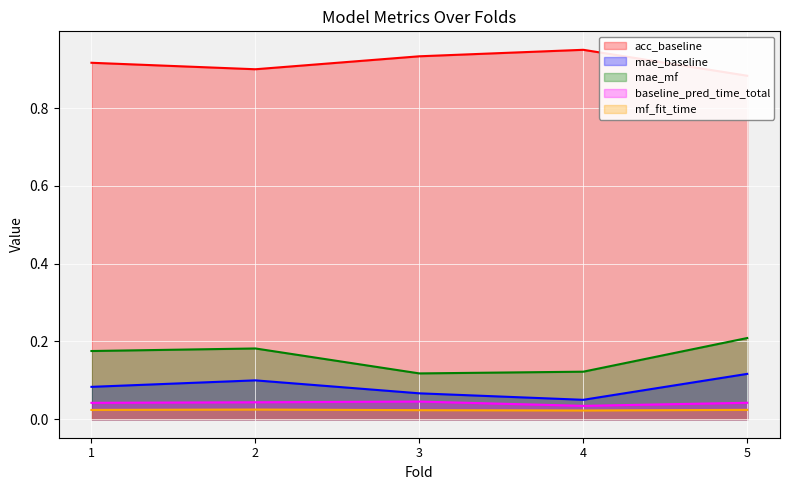

Reading right to left, extract all data points from this chart.

acc_baseline: 0.9	0.9	0.9	0.9	0.9
mae_baseline: 0.1	0.1	0.1	0.1	0.1
mae_mf: 0.2	0.1	0.1	0.2	0.2
baseline_pred_time_total: 0.0	0.0	0.0	0.0	0.0
mf_fit_time: 0.0	0.0	0.0	0.0	0.0